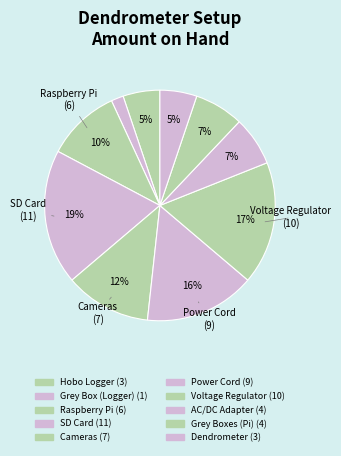

How many slices are in this pie chart?

10